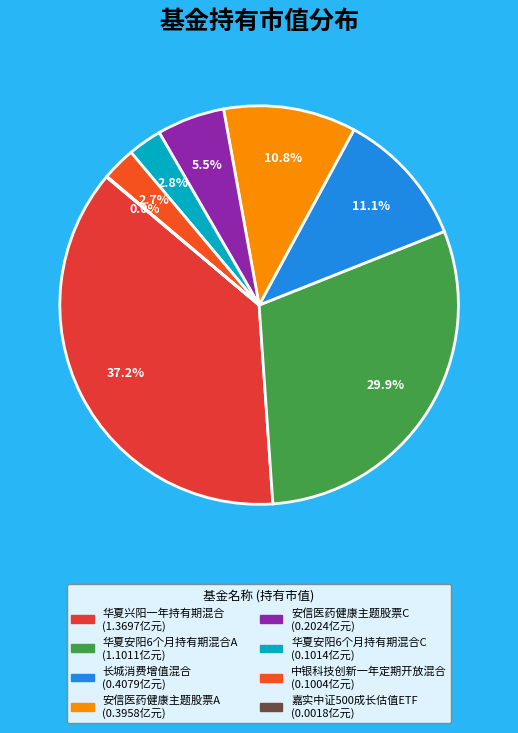

How many segments does this pie chart have?

8